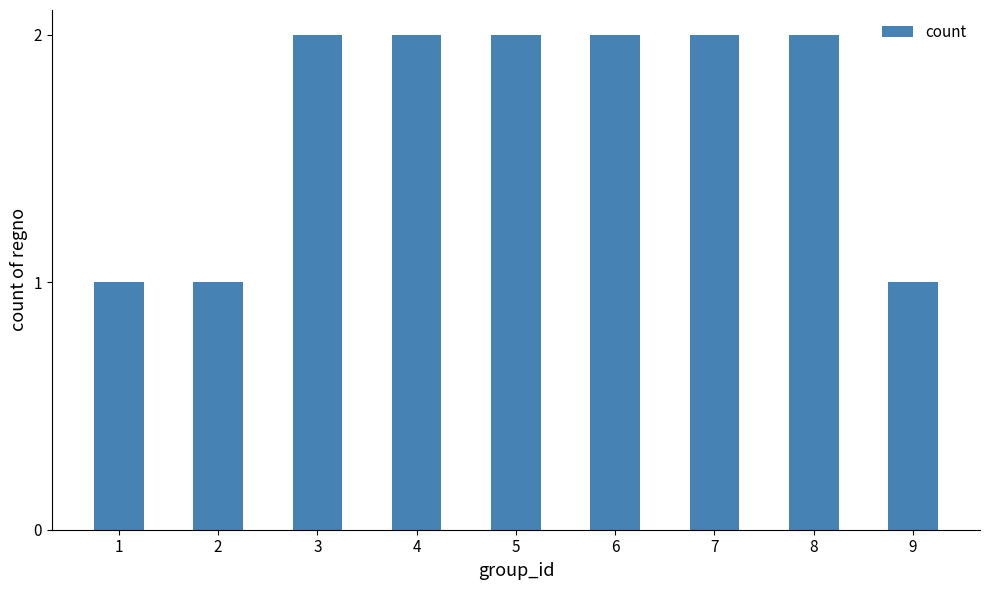

What is the greatest value displayed?

2